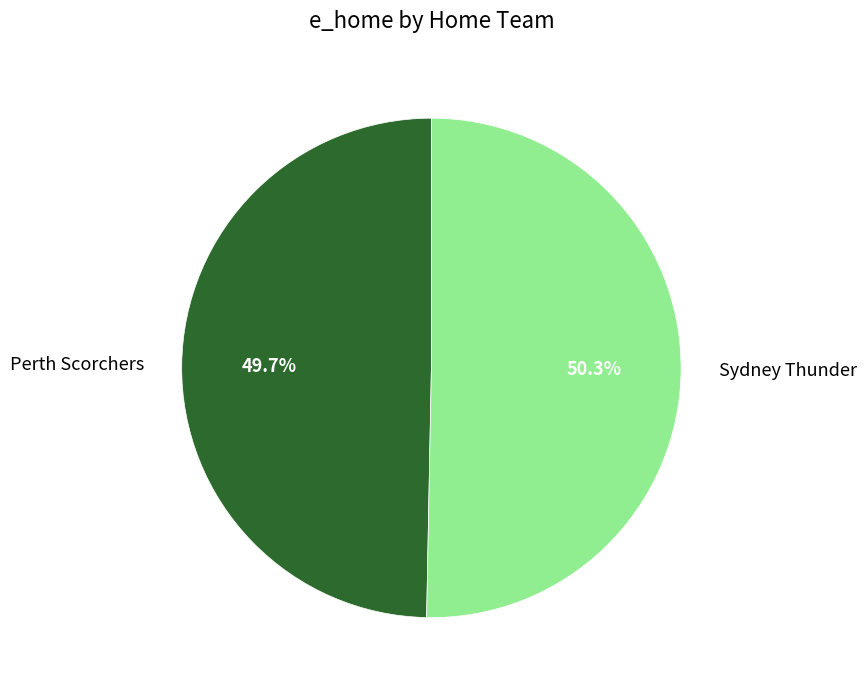

Is it true that Perth Scorchers is 55% of the pie?

False